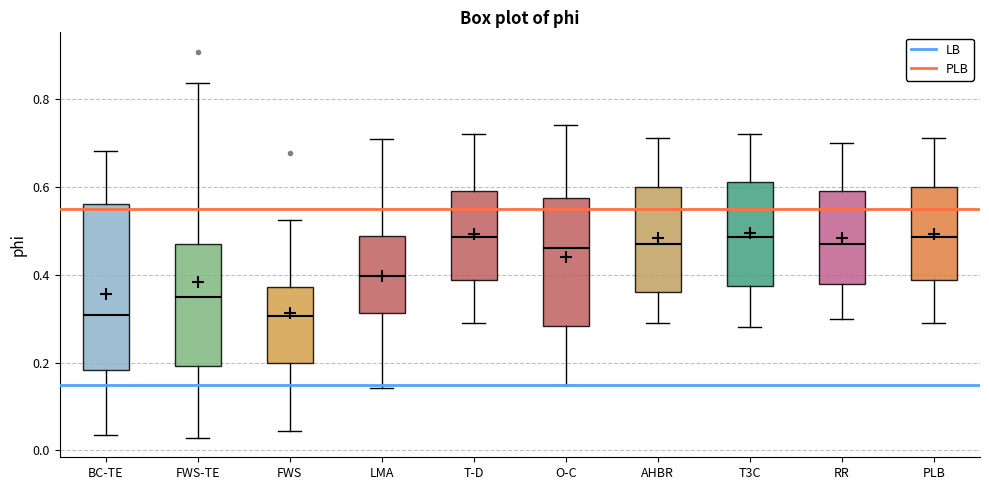

Reading left to right, transcribe this box plot: for each box, give where its median line is, the range the box spans, and where its two whiskers end, as read against the y-axis. The values are not printed on the chart, so give them approximately, as read against the axis.

BC-TE: median 0.30, box 0.18 to 0.56, whiskers 0.04 to 0.68
FWS-TE: median 0.34, box 0.20 to 0.46, whiskers 0.02 to 0.84
FWS: median 0.30, box 0.20 to 0.38, whiskers 0.04 to 0.52
LMA: median 0.40, box 0.32 to 0.48, whiskers 0.14 to 0.70
T-D: median 0.48, box 0.38 to 0.60, whiskers 0.30 to 0.72
O-C: median 0.46, box 0.28 to 0.58, whiskers 0.16 to 0.74
AHBR: median 0.48, box 0.36 to 0.60, whiskers 0.30 to 0.72
T3C: median 0.48, box 0.38 to 0.62, whiskers 0.28 to 0.72
RR: median 0.48, box 0.38 to 0.60, whiskers 0.30 to 0.70
PLB: median 0.48, box 0.38 to 0.60, whiskers 0.30 to 0.72